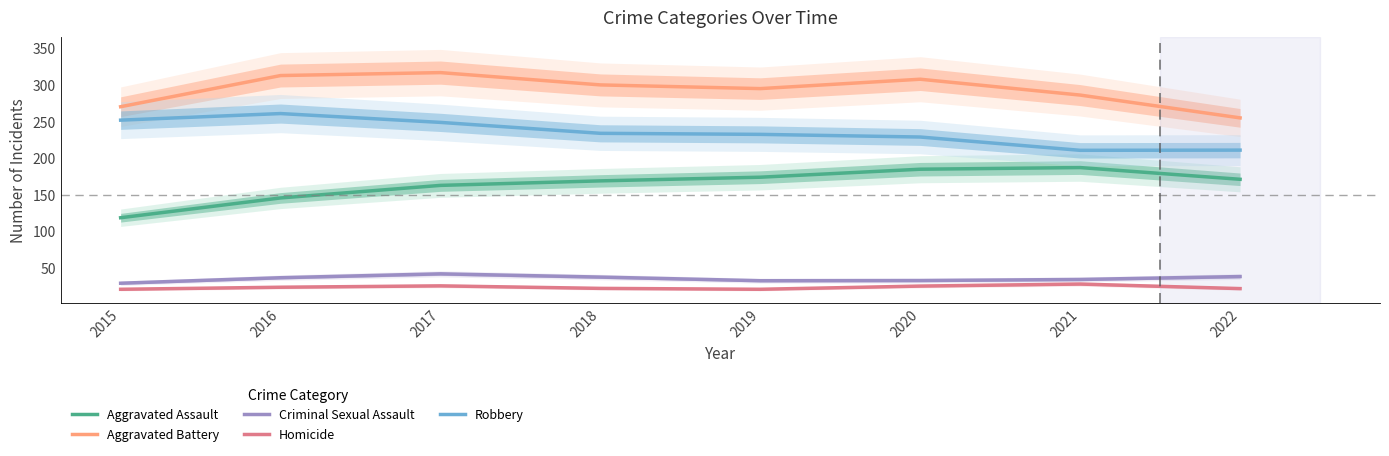

Which category has the lowest value across all series?

2015